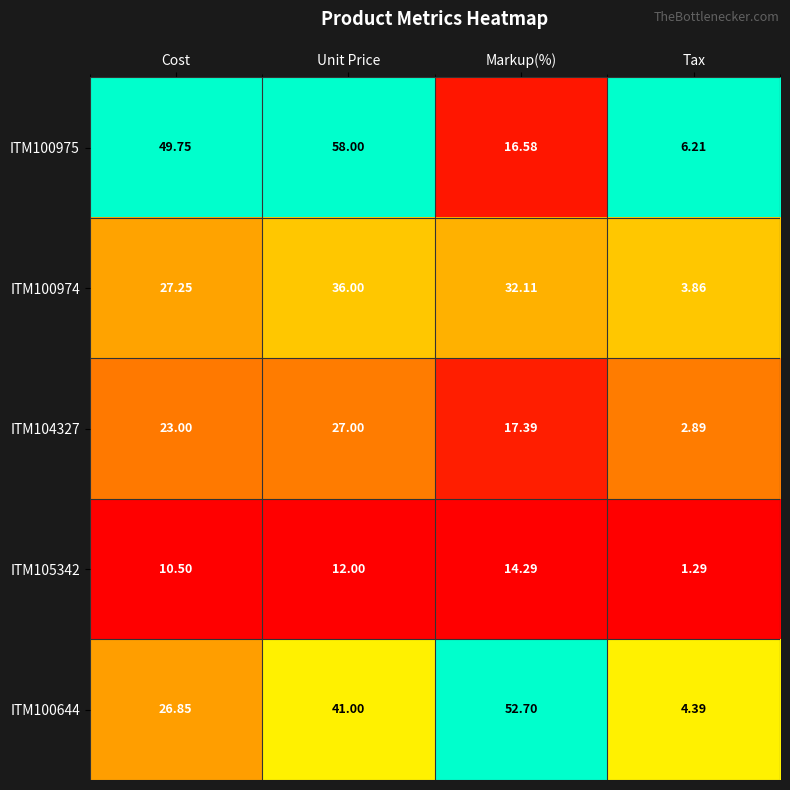

At which category is the sum across all series the highest?

Unit Price